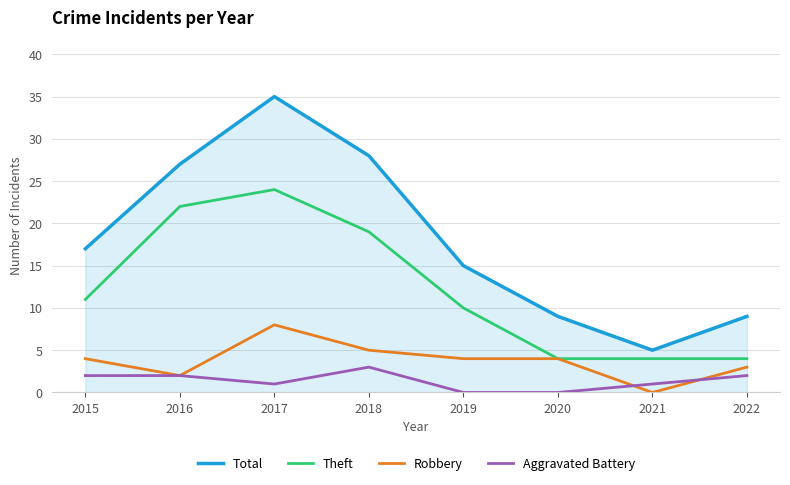

List the series in order of their peak value, highest first.

Total, Theft, Robbery, Aggravated Battery